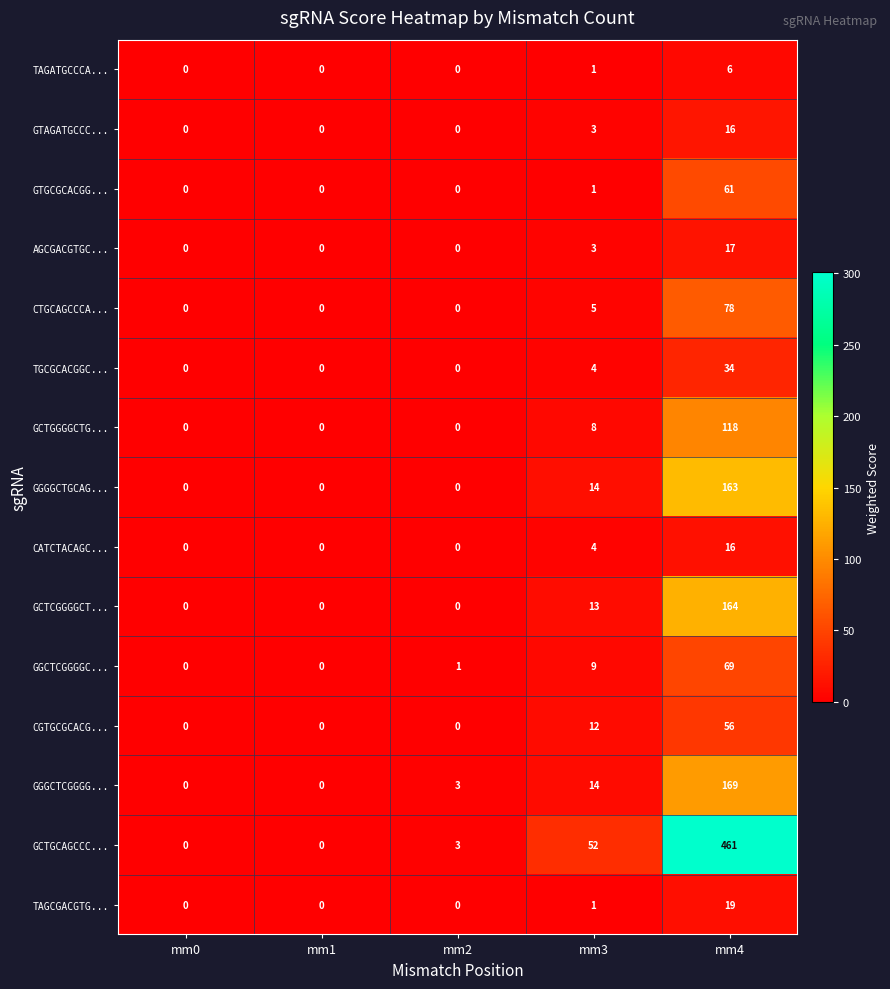

Between mm0 and mm4, which series saw the biggest shift?

GCTGCAGCCC...